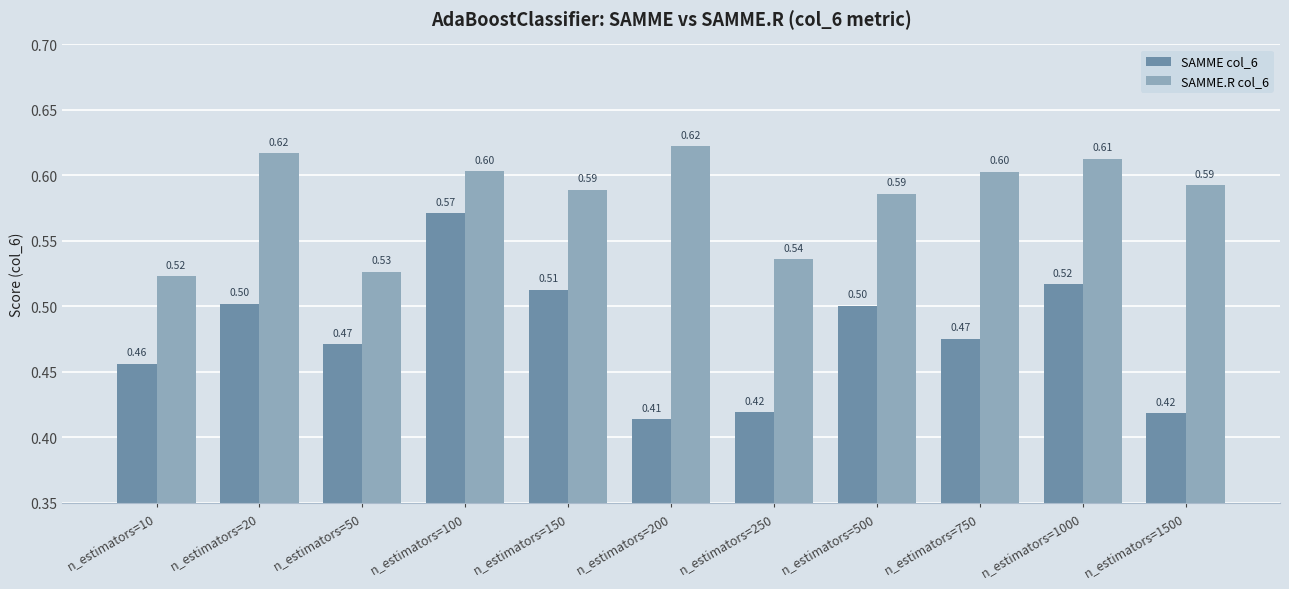

What is the sum of the SAMME.R col_6 values at n_estimators=50 and n_estimators=150?

1.1